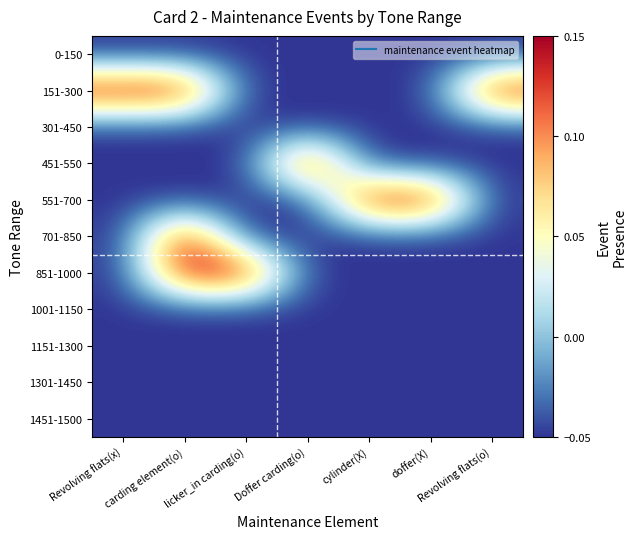

At how many categories does at least one series exceed 0?

7